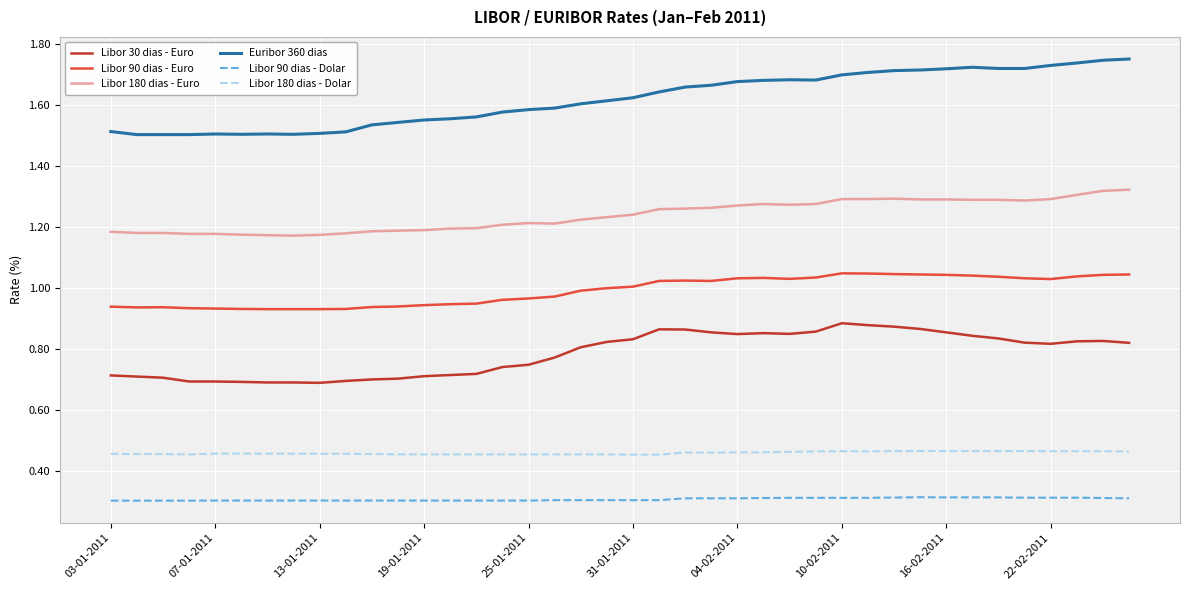

Which series has the largest total across all categories?

Euribor 360 dias